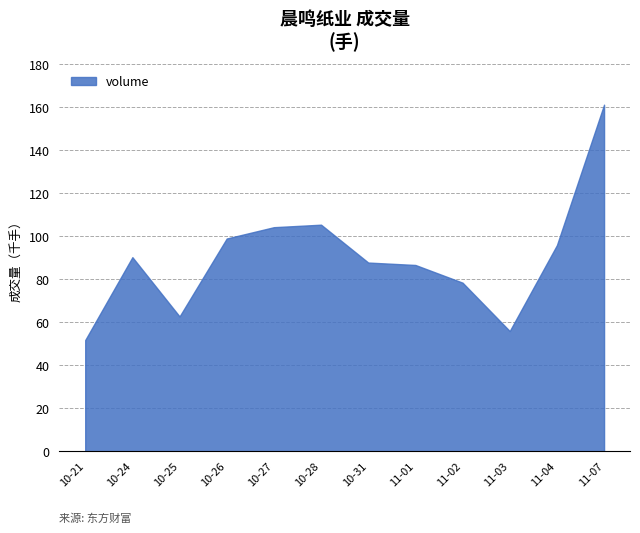

Which category has the lowest value across all series?

10-21